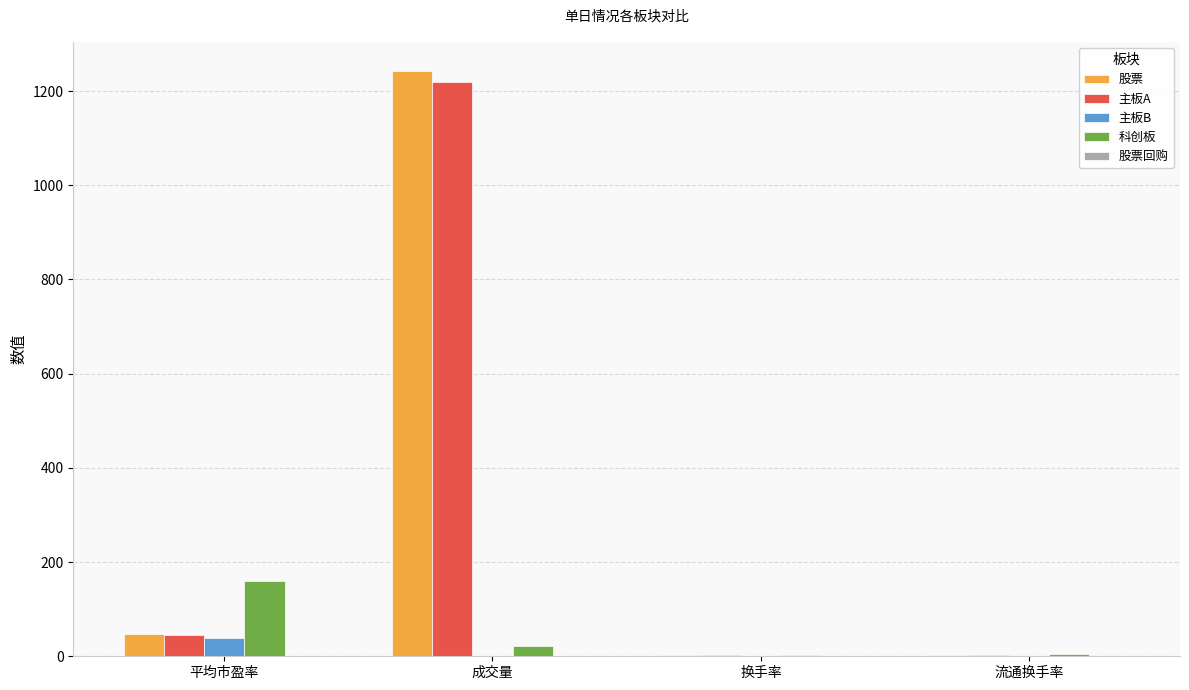

Does the chart contain stacked bars?

No